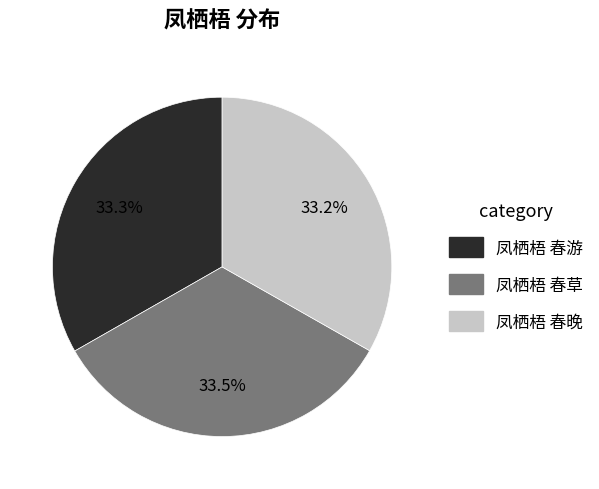

Is 凤栖梧 春游 the majority of the pie?

No